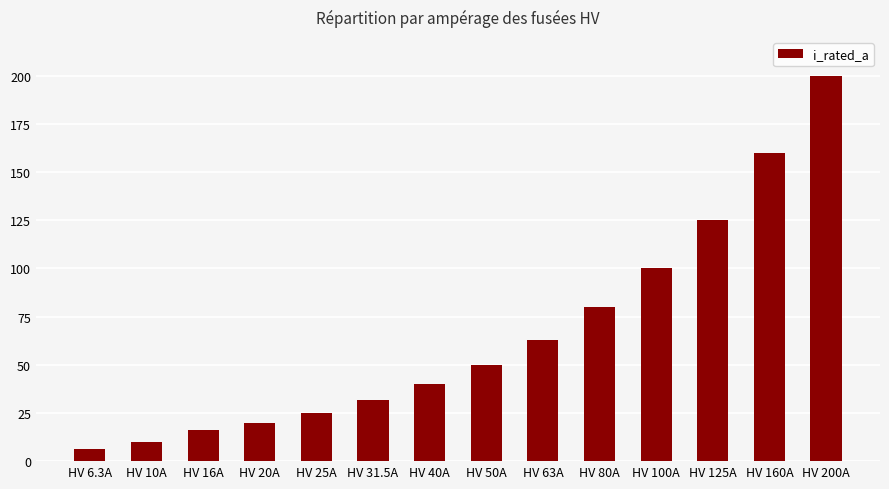

Rank the categories by value from highest to lowest.

HV 200A, HV 160A, HV 125A, HV 100A, HV 80A, HV 63A, HV 50A, HV 40A, HV 31.5A, HV 25A, HV 20A, HV 16A, HV 10A, HV 6.3A